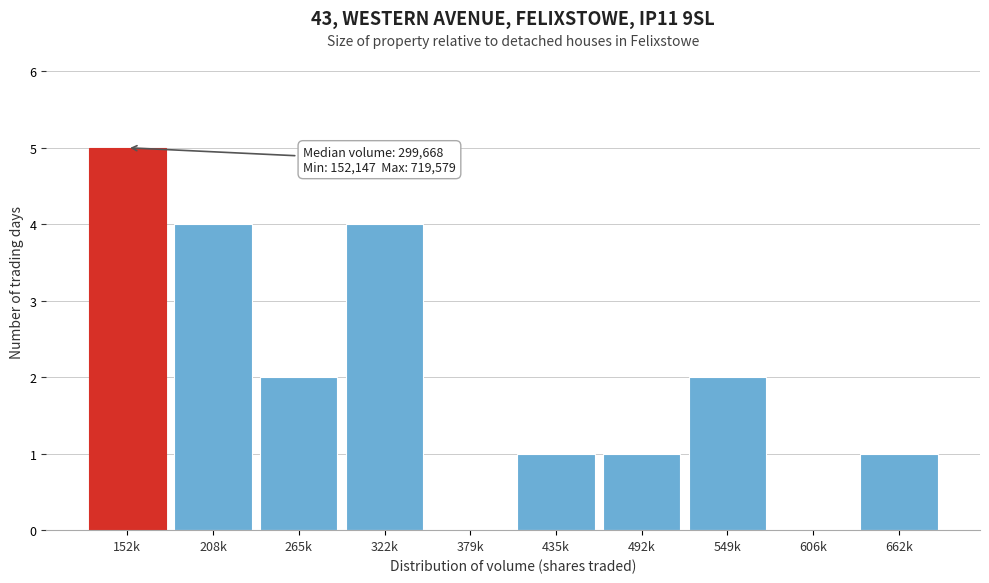

Reading right to left, list all the values displayed in this chart.

662k=1	606k=0	549k=2	492k=1	435k=1	379k=0	322k=4	265k=2	208k=4	152k=5